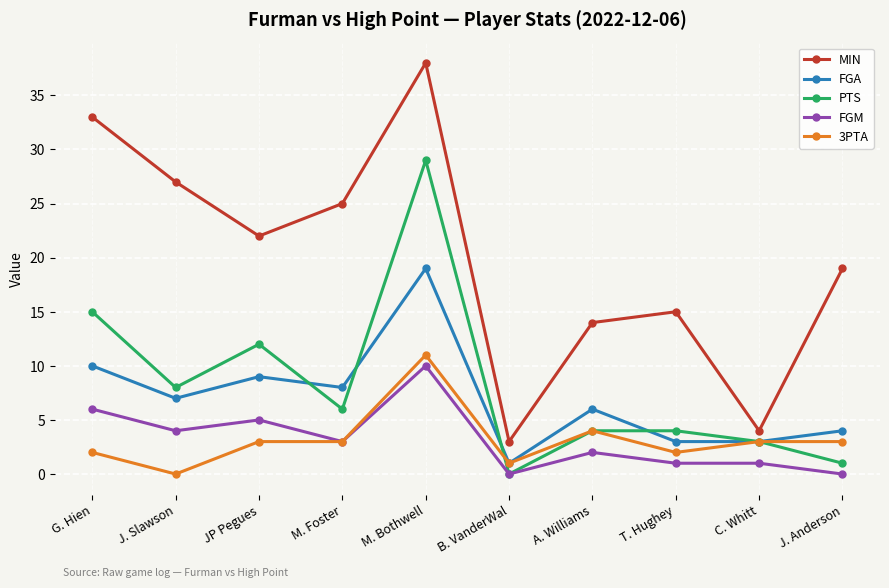

What is the sum of the 3PTA values at C. Whitt and M. Bothwell?

14